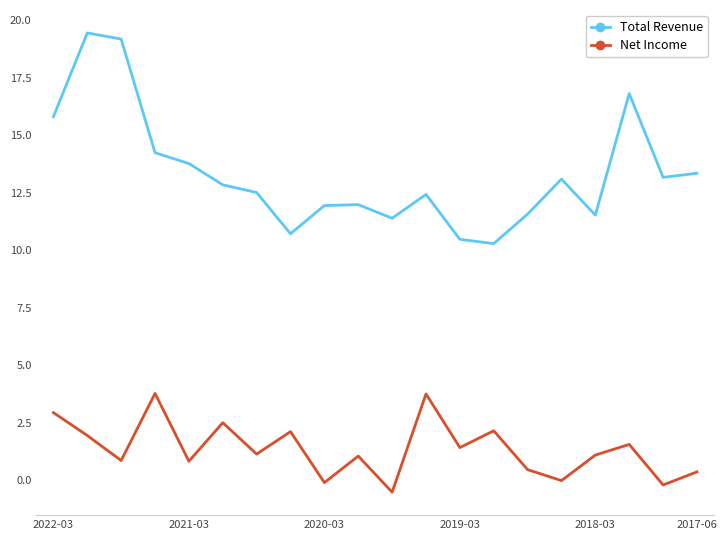

Which series has the largest total across all categories?

Total Revenue